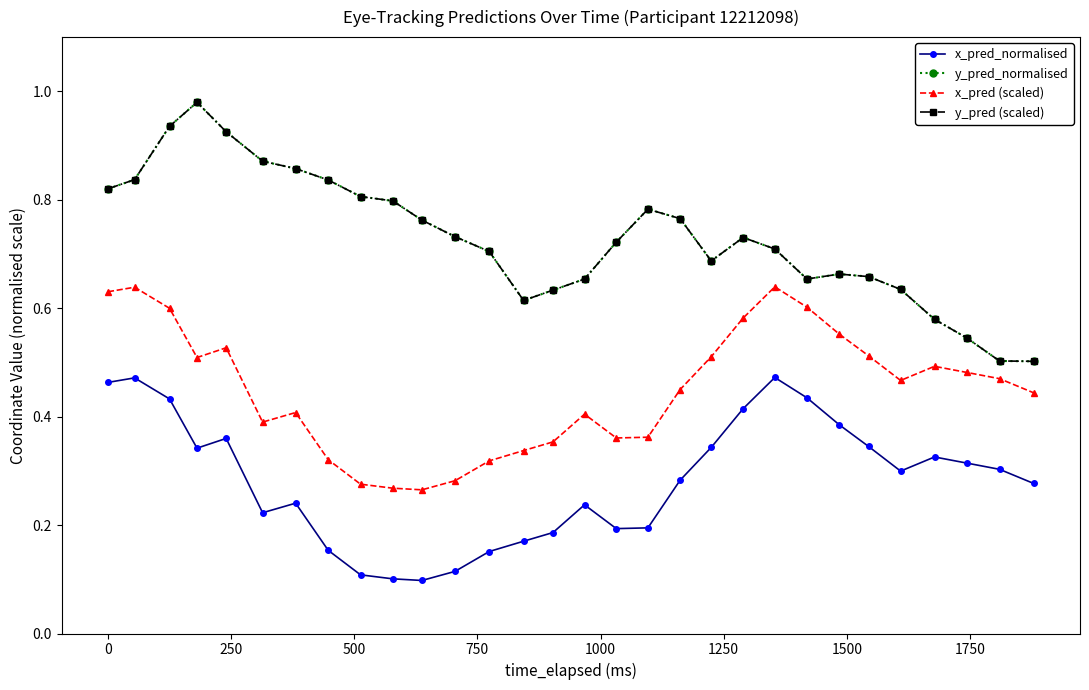

How many lines are shown in the chart?

4